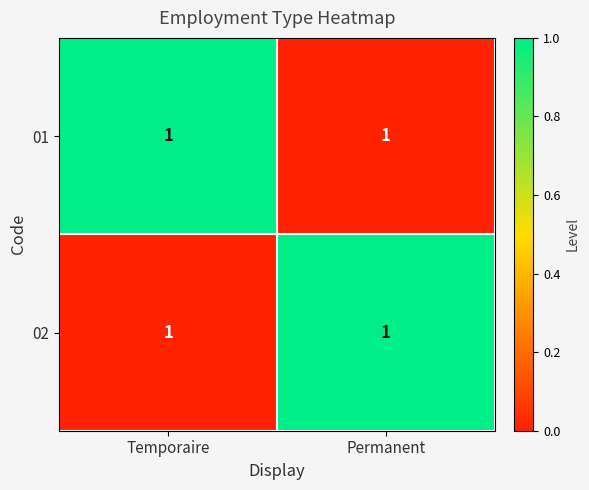

At how many categories does at least one series exceed 0?

2